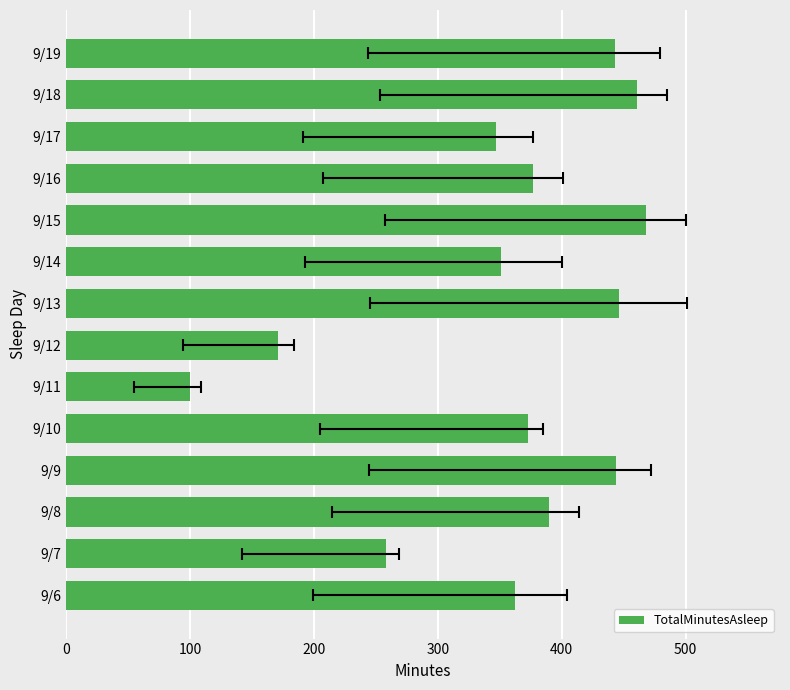

How many bars are there in total?

14